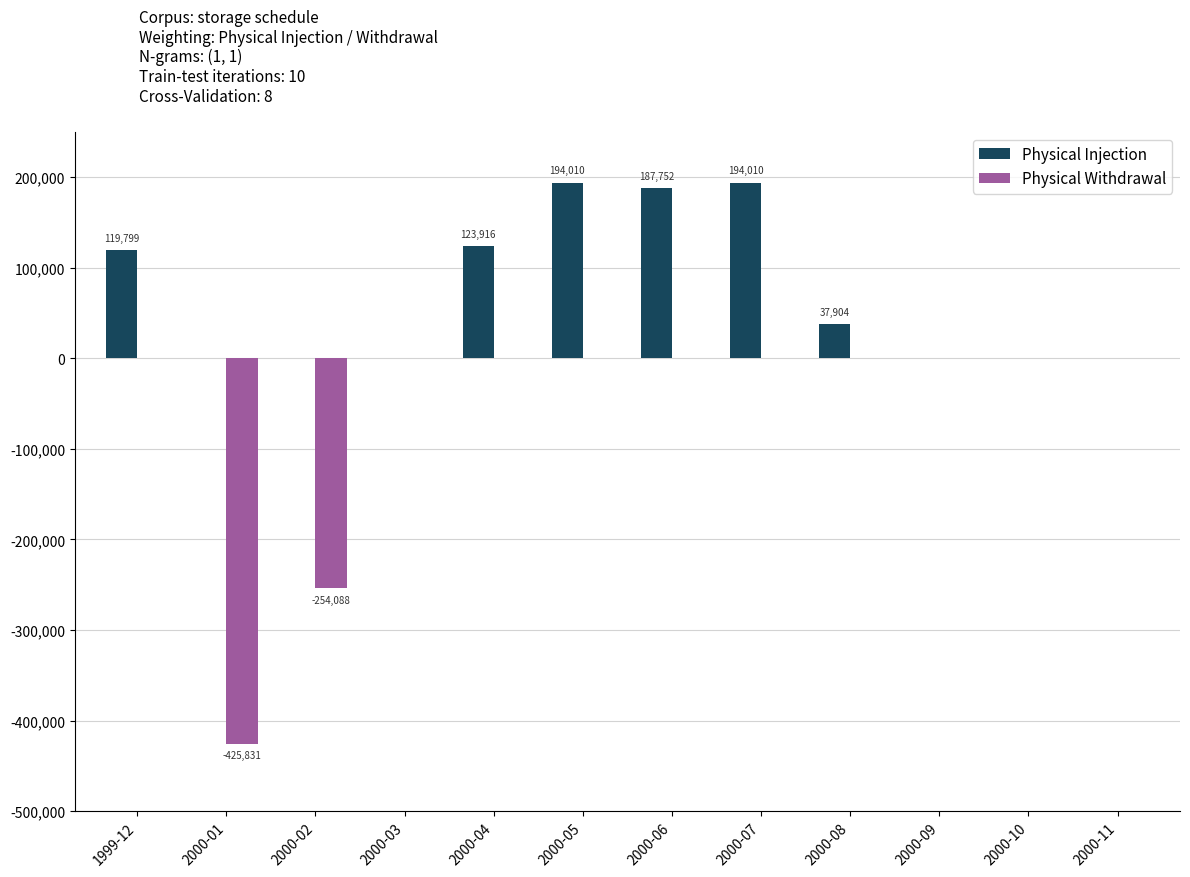

Are the bars horizontal?

No